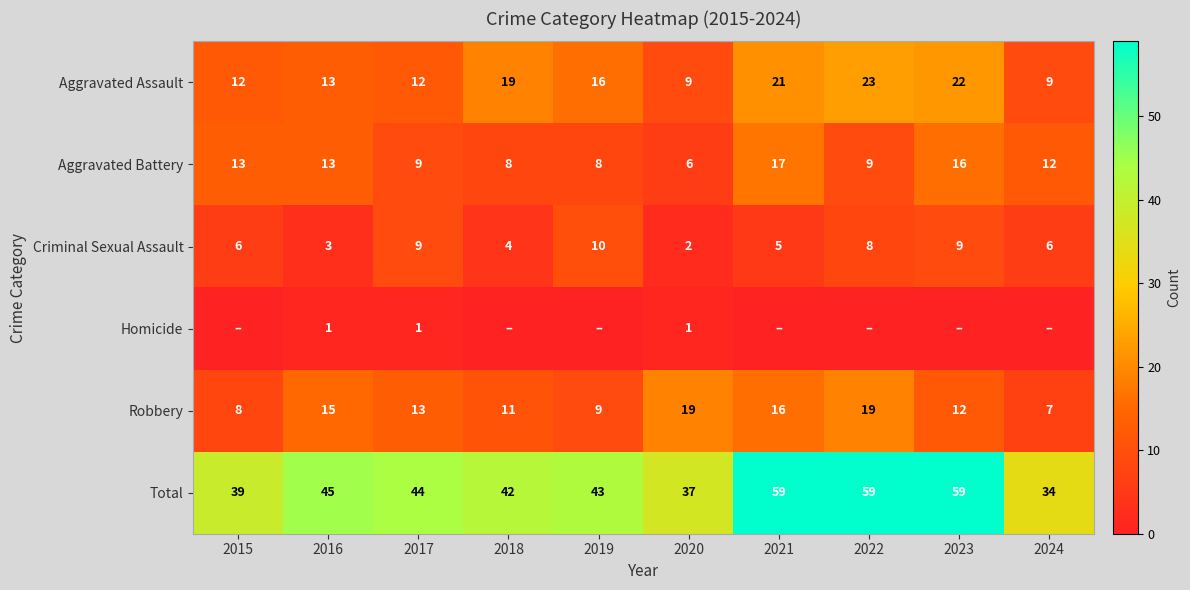

Is it true that Criminal Sexual Assault equals 3 at 2016?

True